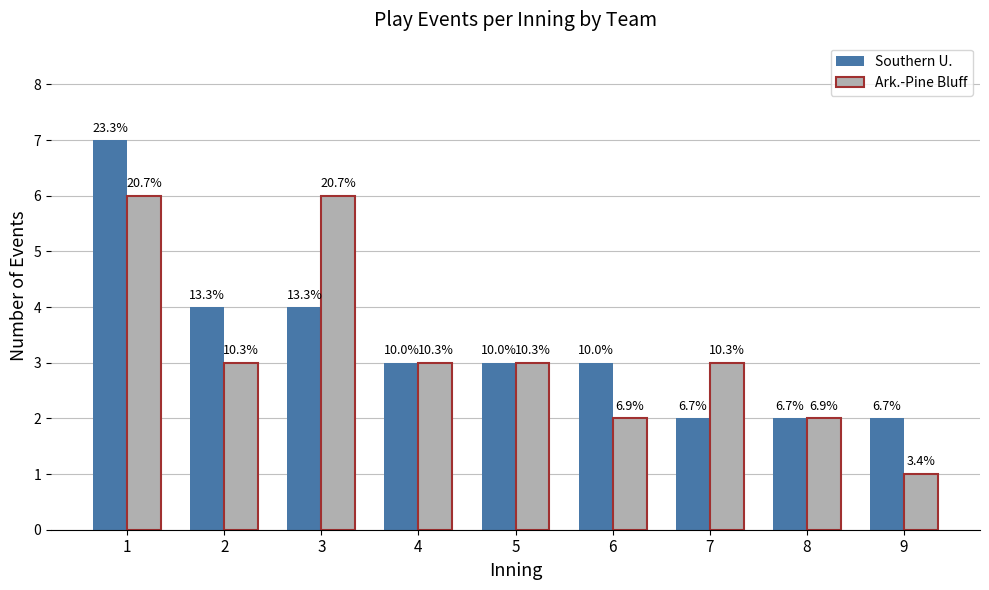

The Southern U. series shows 5 at 2. True or false?

False